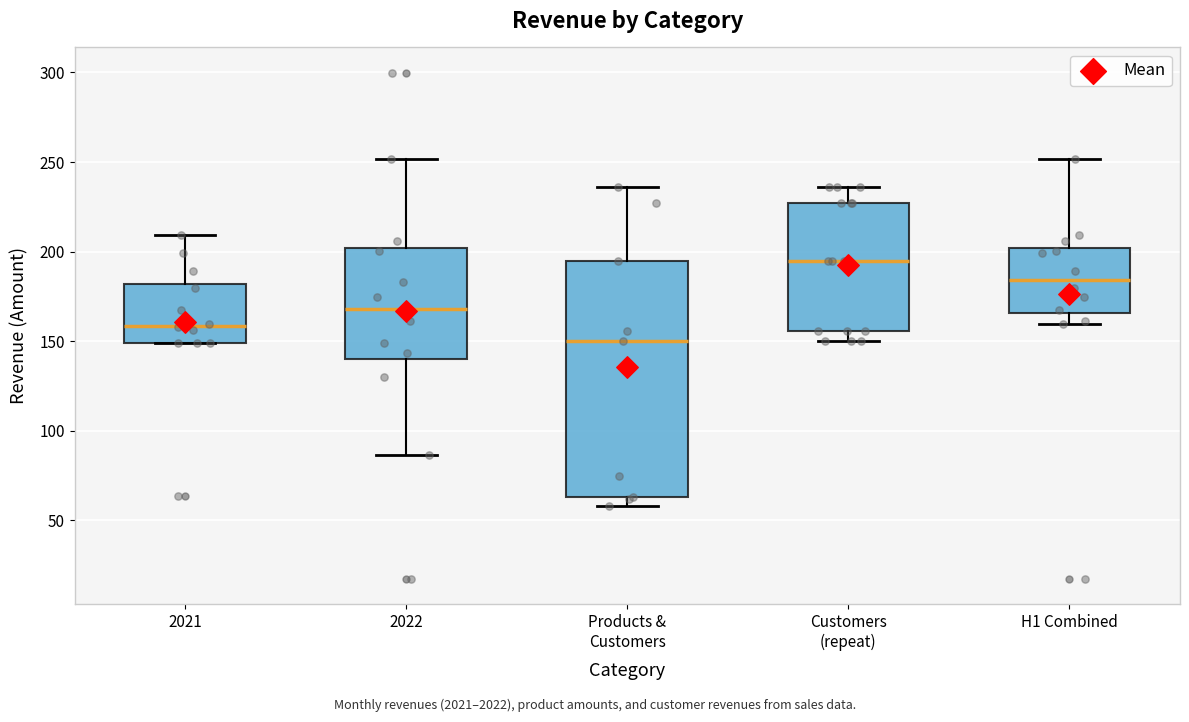

Which box's median line is the highest?

Customers (repeat)